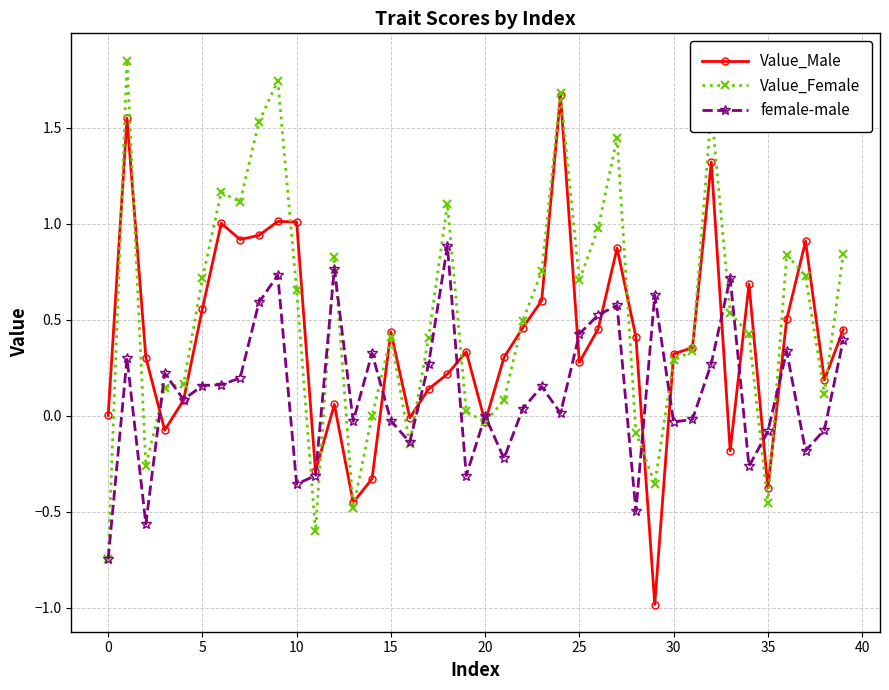

True or false: Value_Female has more than 1 interior local peaks.

True